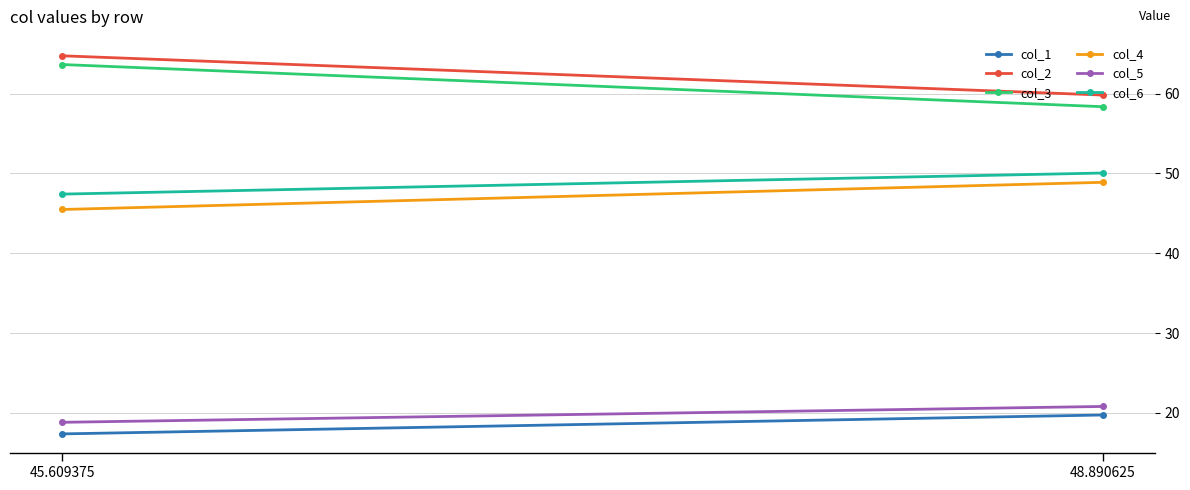

Reading right to left, extract all data points from this chart.

col_1: 48.890625=19.7	45.609375=17.4
col_2: 48.890625=59.8	45.609375=64.8
col_3: 48.890625=58.4	45.609375=63.7
col_4: 48.890625=48.9	45.609375=45.5
col_5: 48.890625=20.8	45.609375=18.8
col_6: 48.890625=50.1	45.609375=47.4